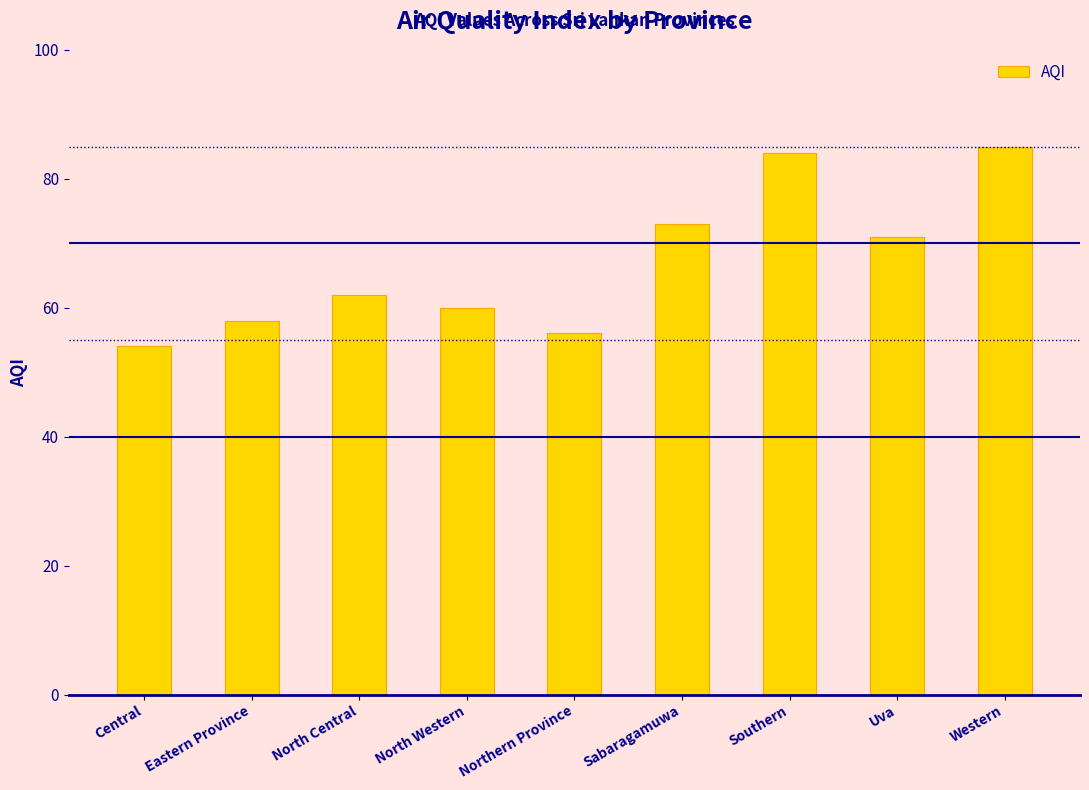

Where is the data nearest to the value 69?

Uva